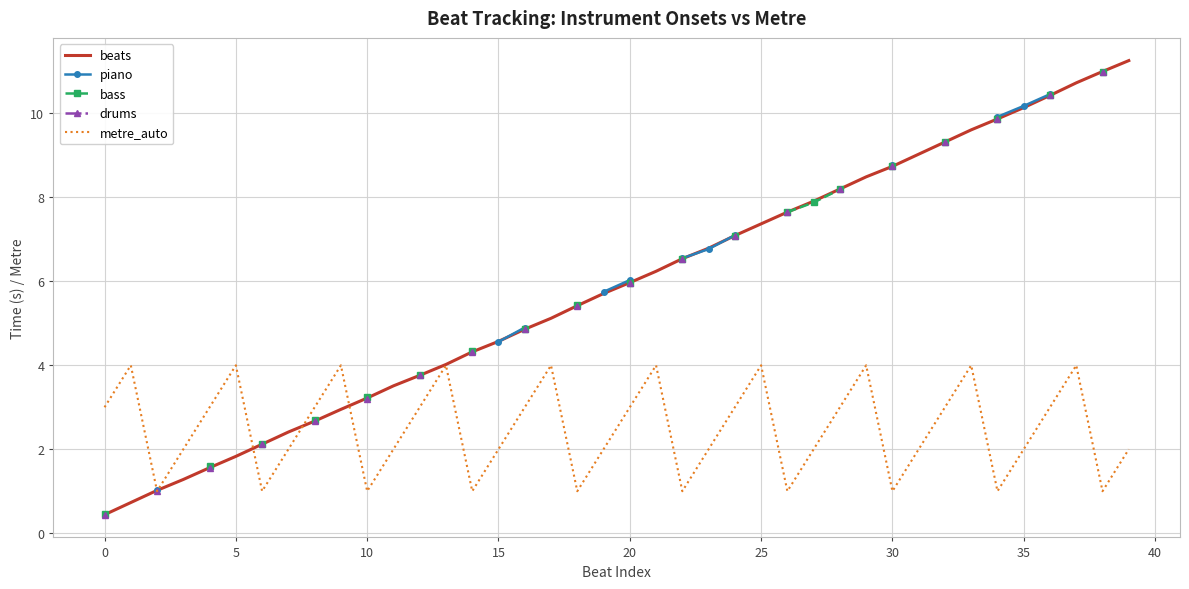

What is the label of the 5th point from the right?

35